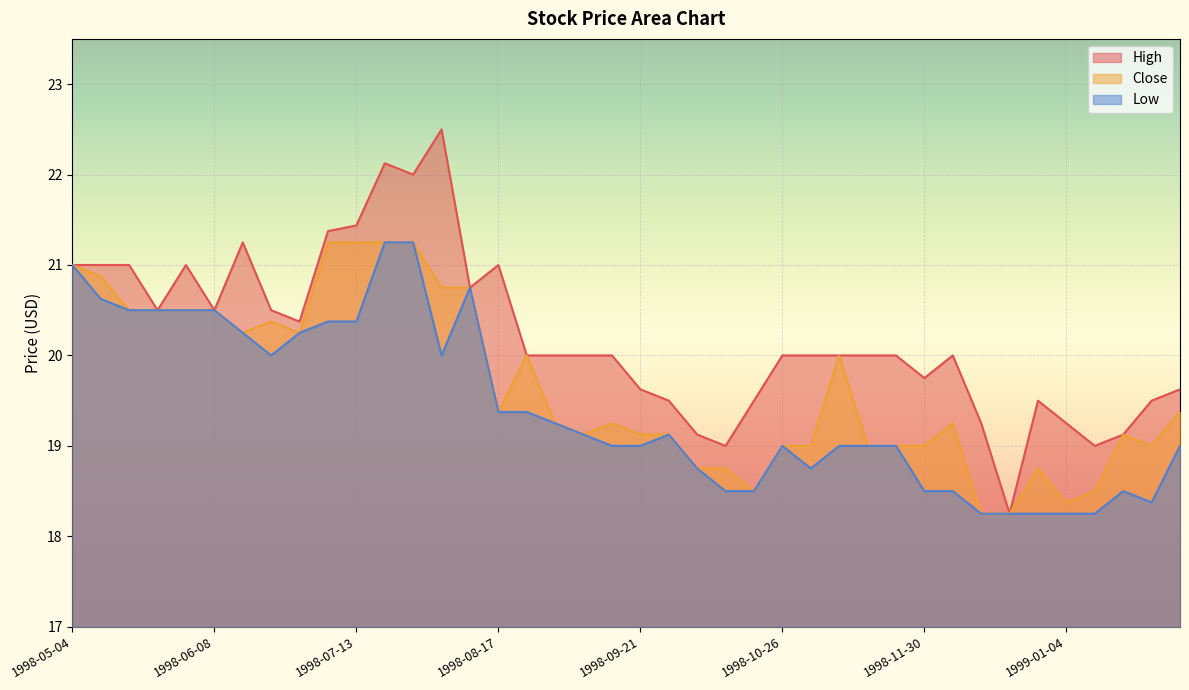

How many series are shown in this chart?

3